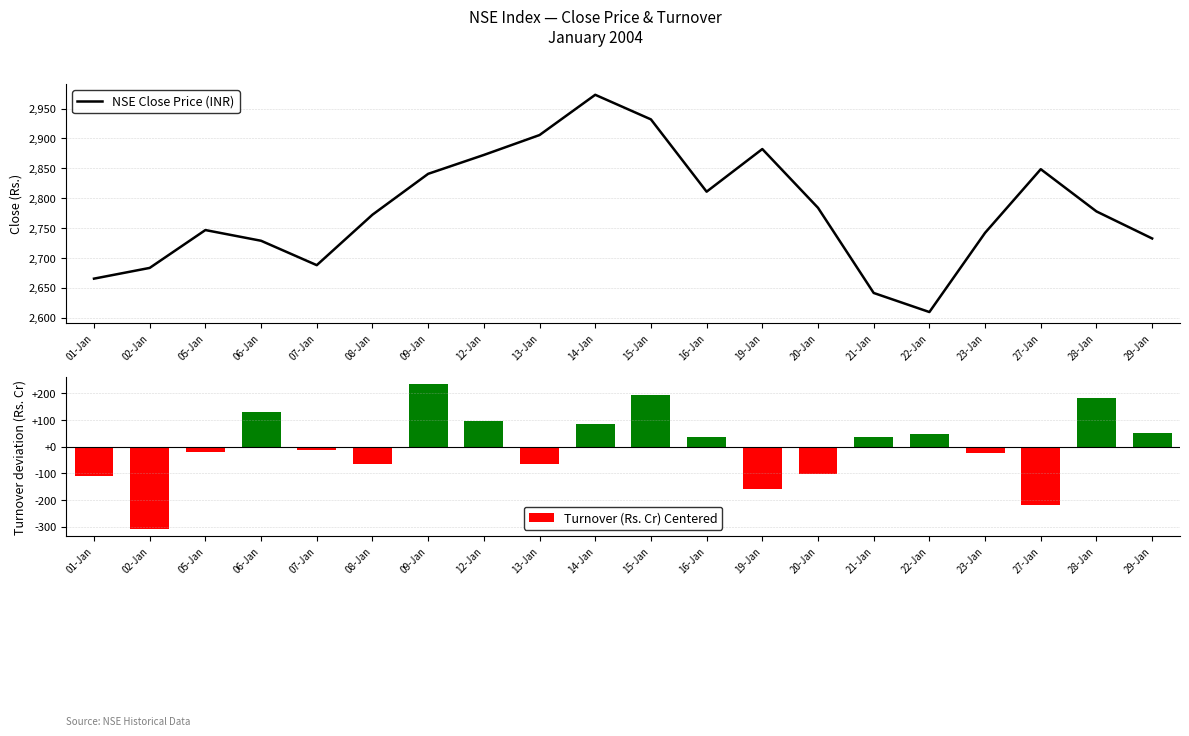

How many values in Turnover (Rs. Cr) Centered are above zero?

10